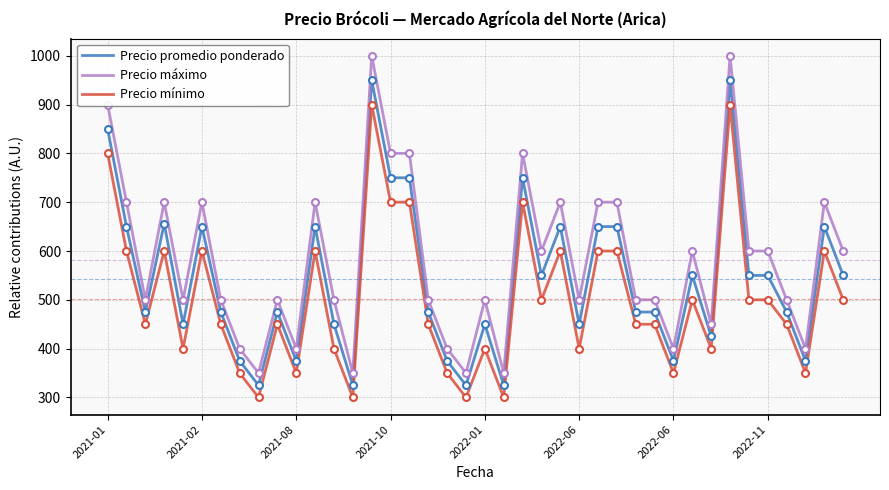

How many series are shown in this chart?

3